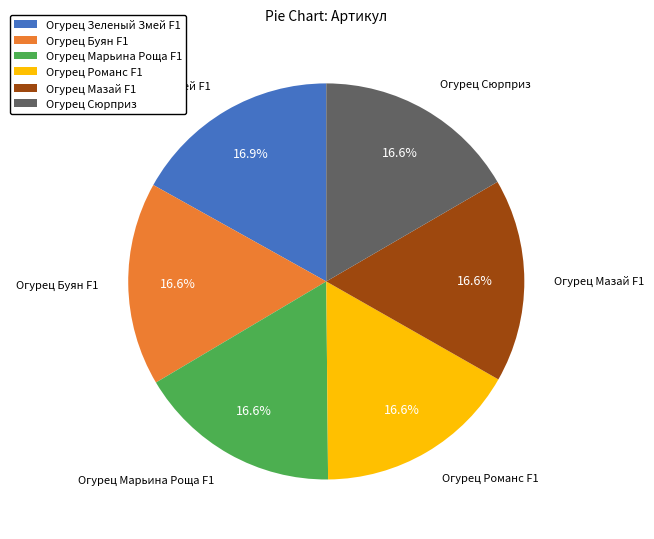

To the nearest percent, what is the combined percentage of Огурец Зеленый Змей F1 and Огурец Мазай F1?

34%